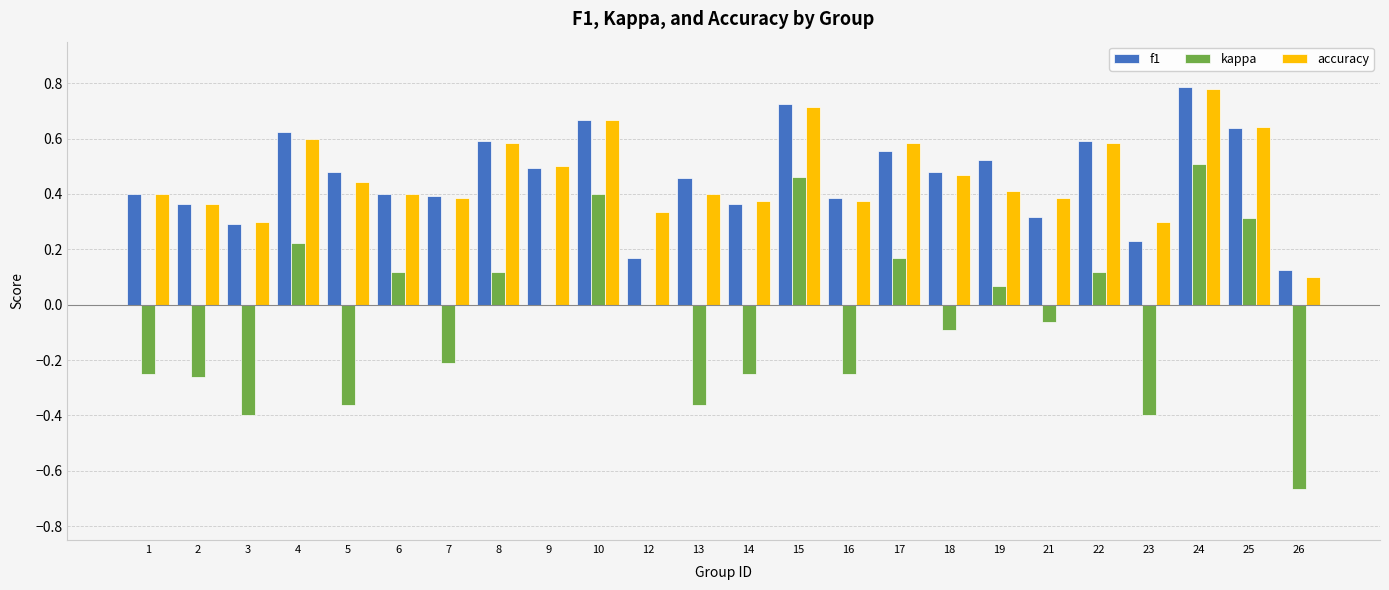

What is the total value across all series at 15?

1.9